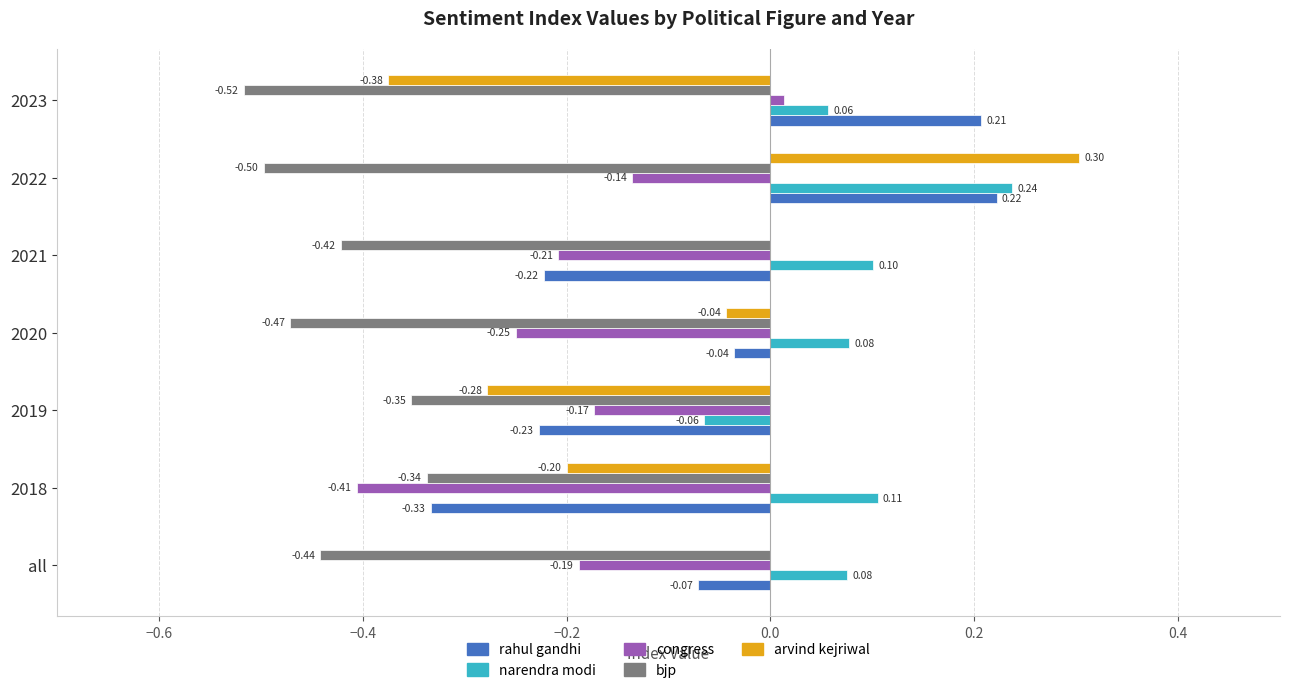

Between 2021 and 2023, which series saw the biggest shift?

rahul gandhi